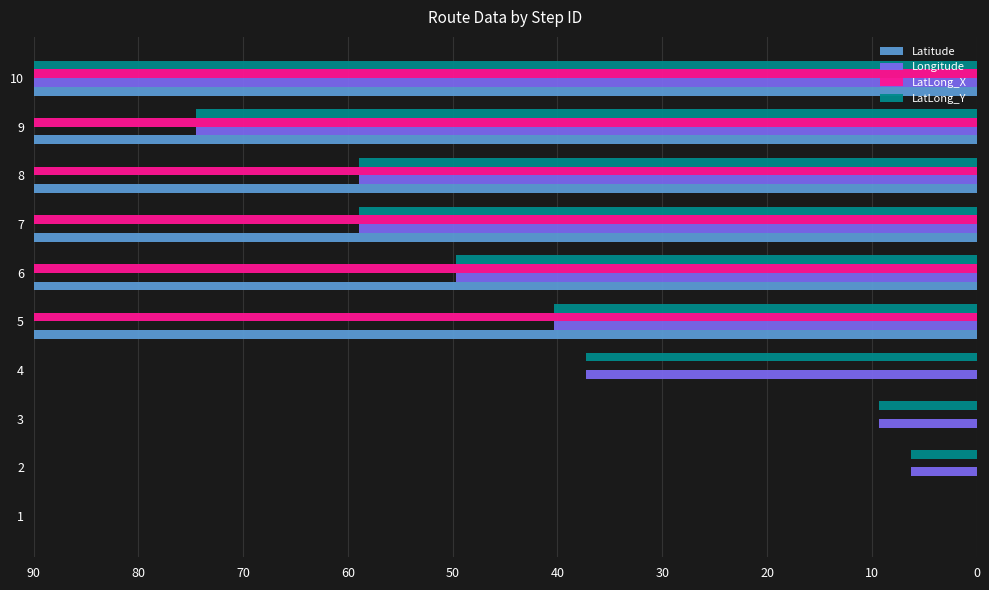

The Latitude series shows 124.5 at 7. True or false?

False